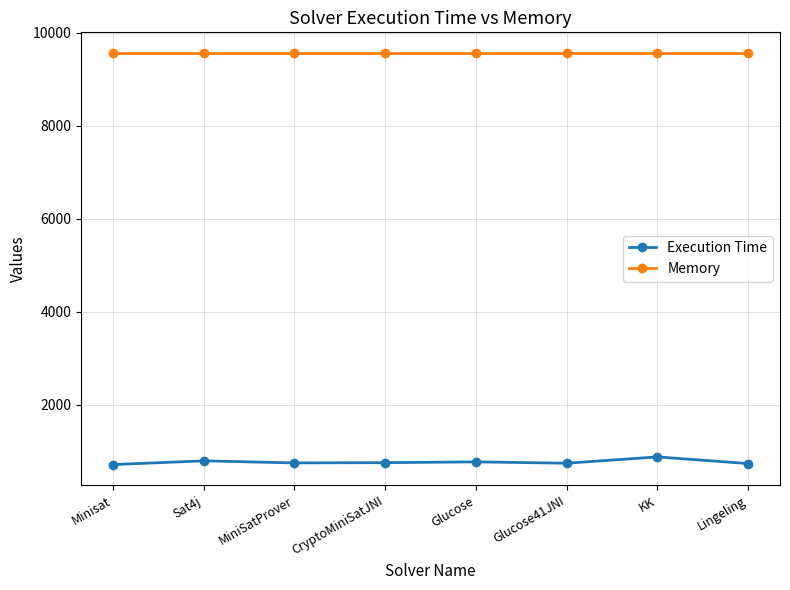

True or false: Memory and Execution Time cross at least once.

False